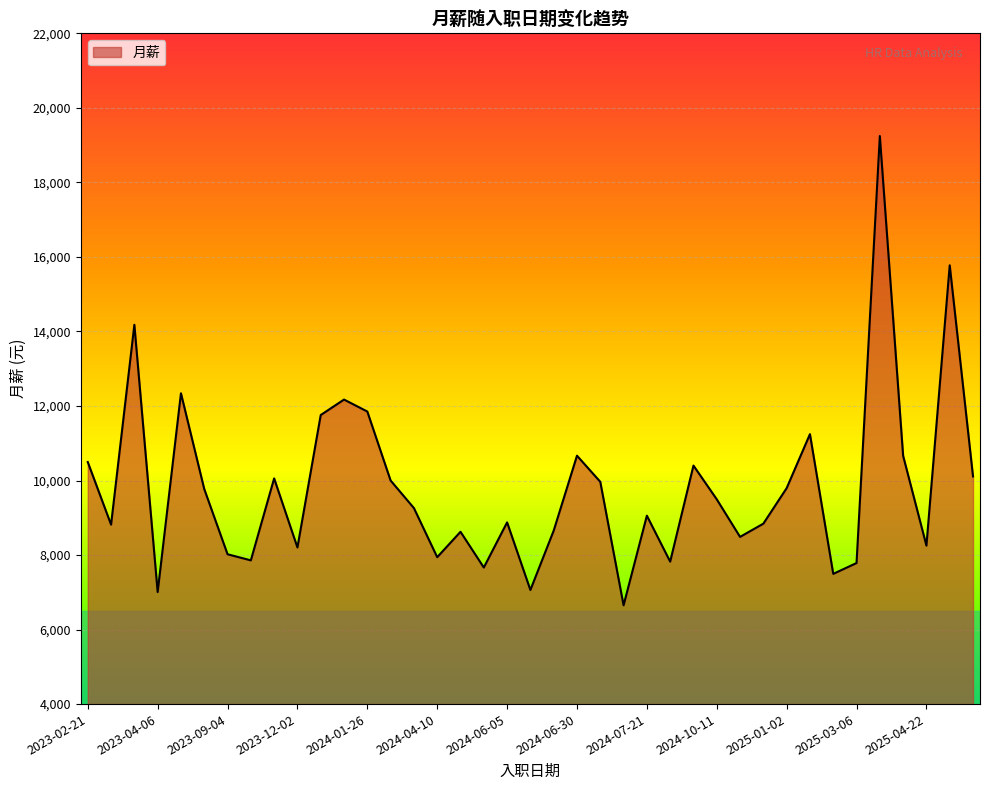

What is the greatest value displayed?

19245